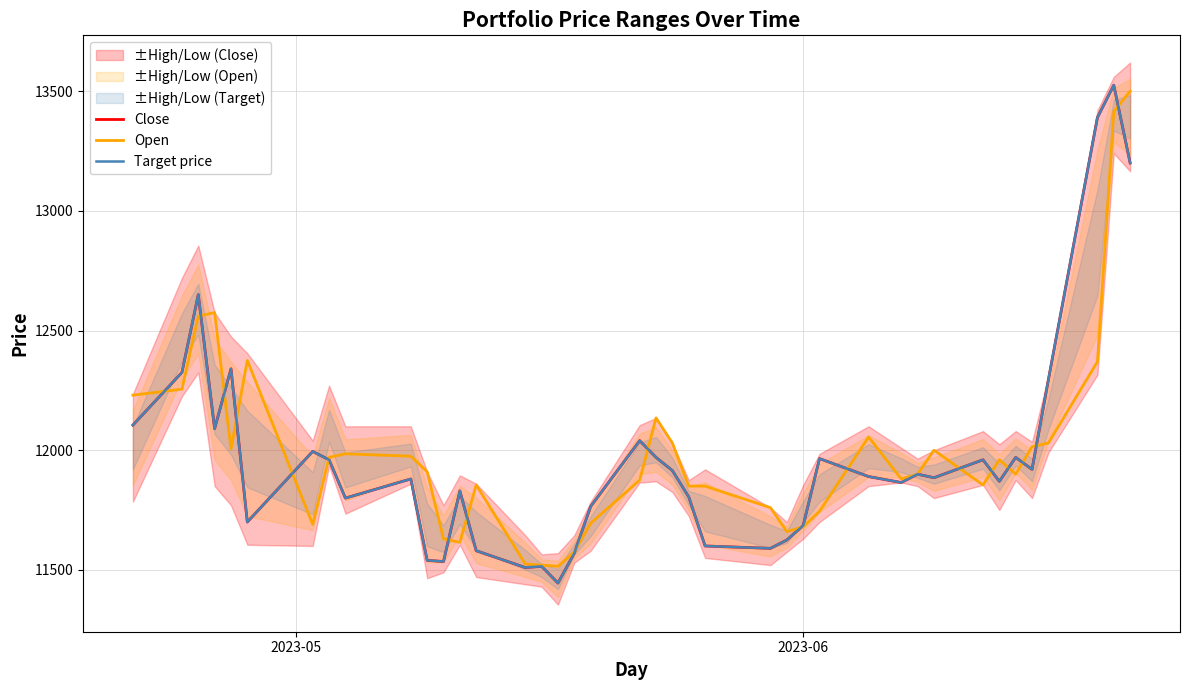

At which label does Target price first exceed 11890?

2023-05